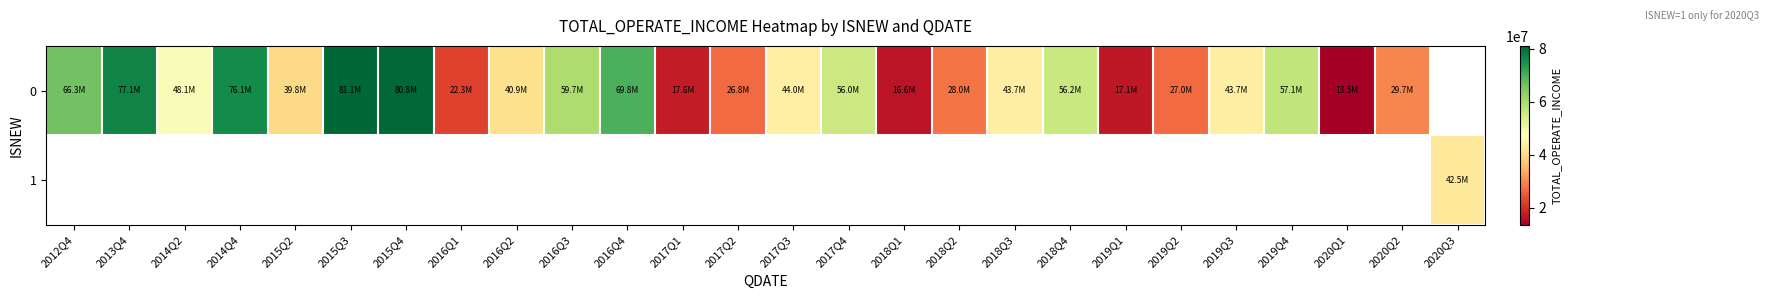

True or false: 0 has a value of 16615208.9 at 2018Q1.

True